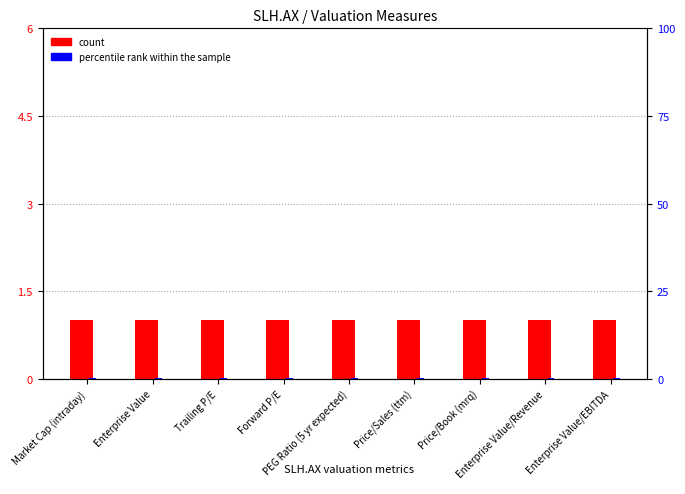

At which category is the sum across all series the highest?

Market Cap (intraday)